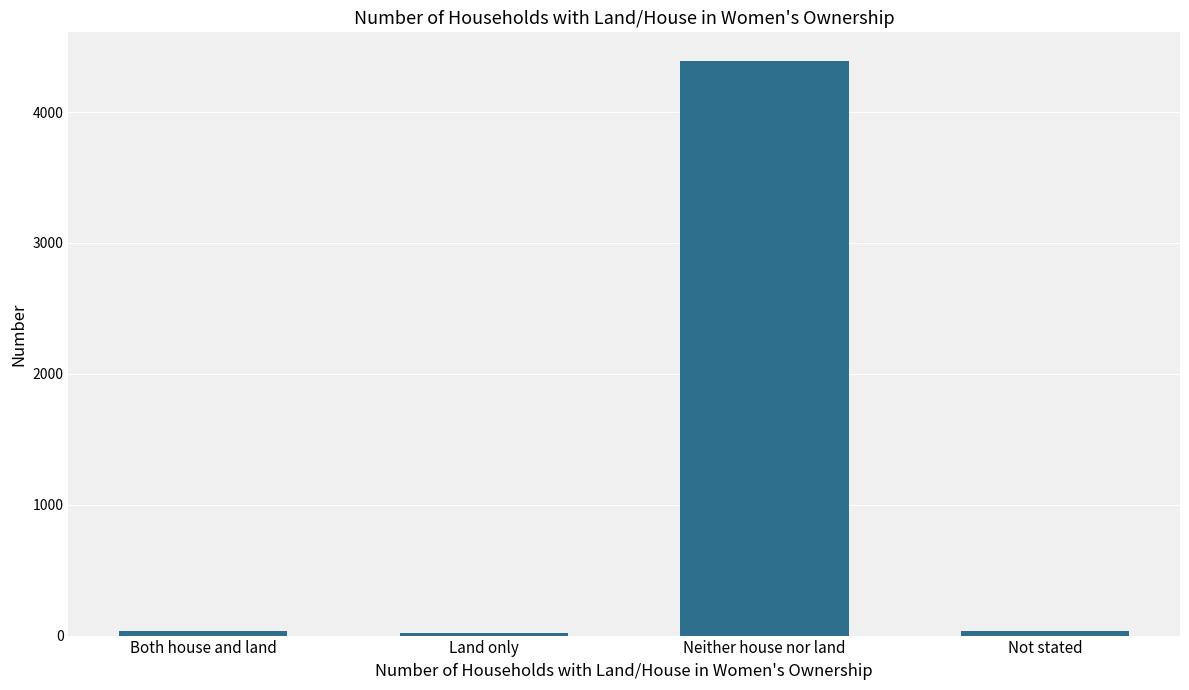

What is the maximum value shown in the chart?

4390